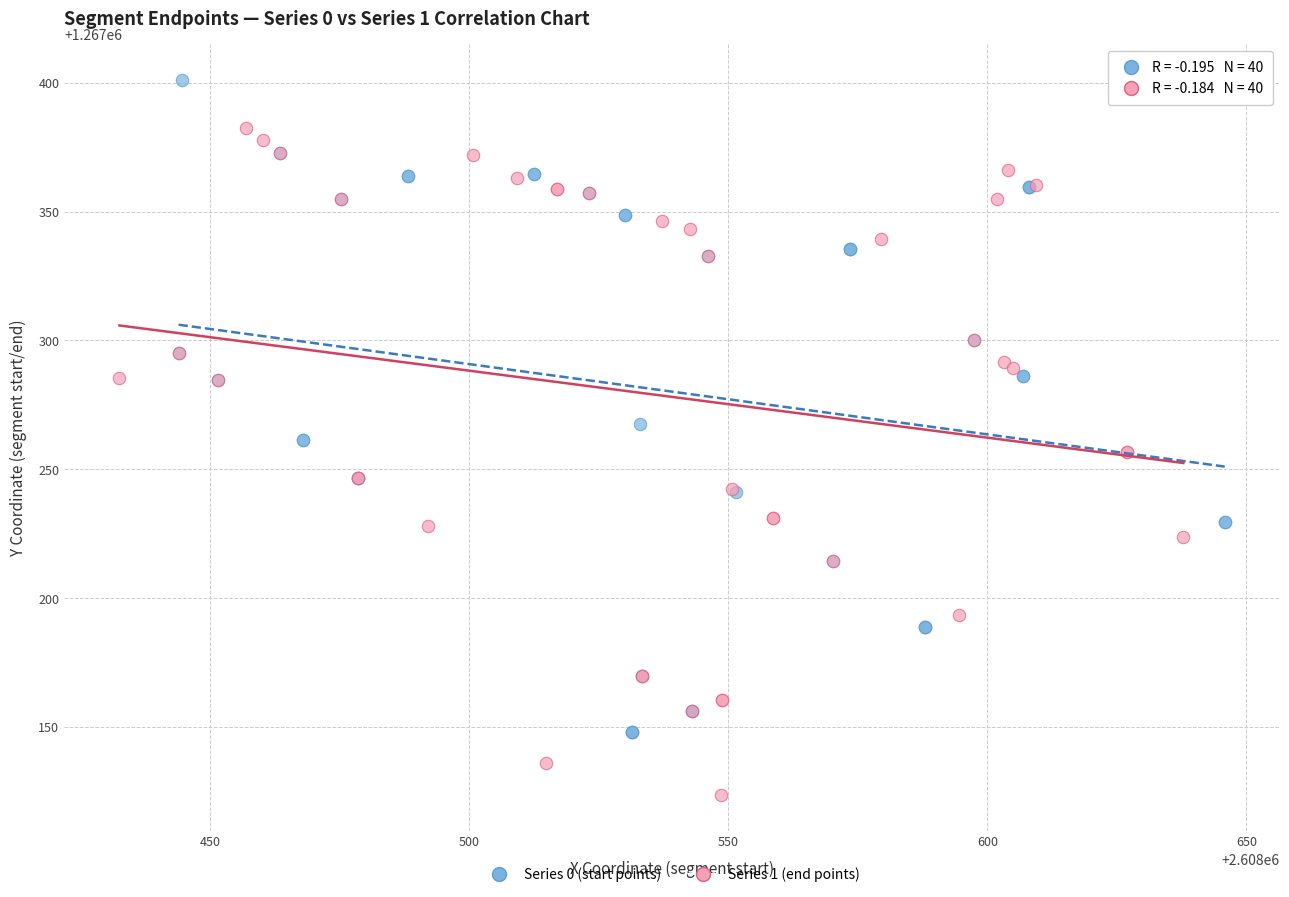

Which series reaches the minimum Y coordinate?

Series 1 (end points)